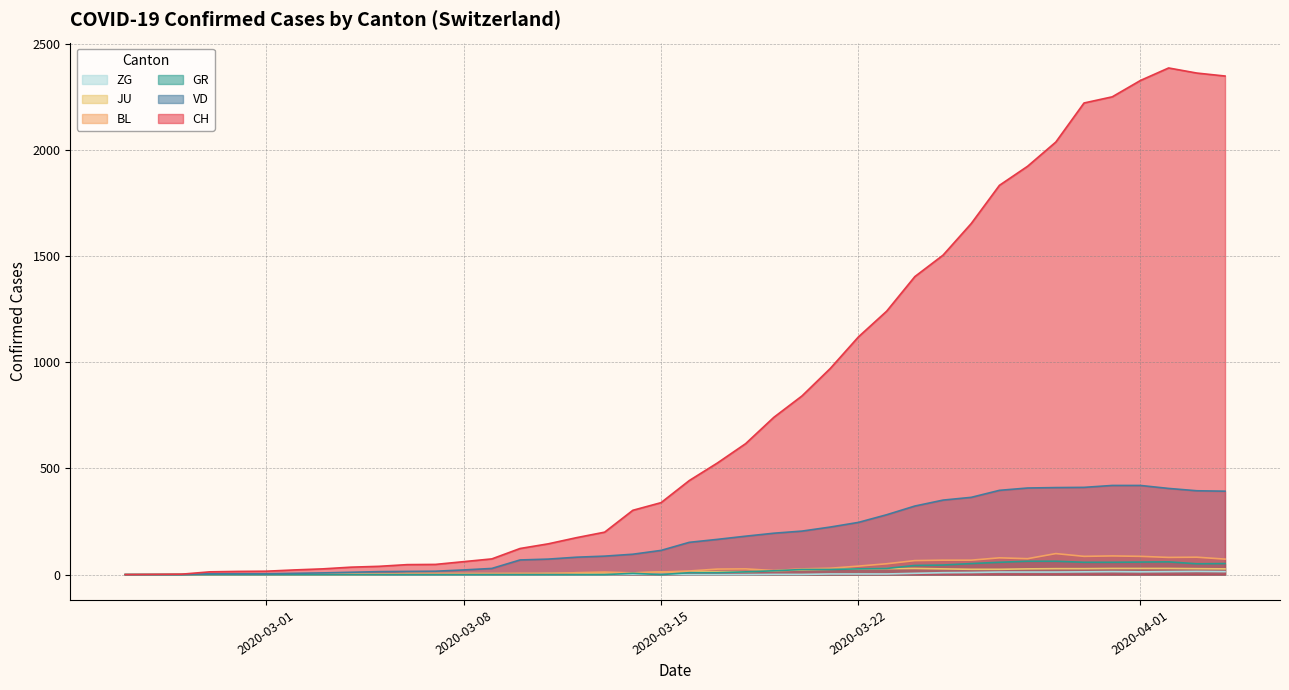

True or false: CH has more than 1 interior local peaks.

False